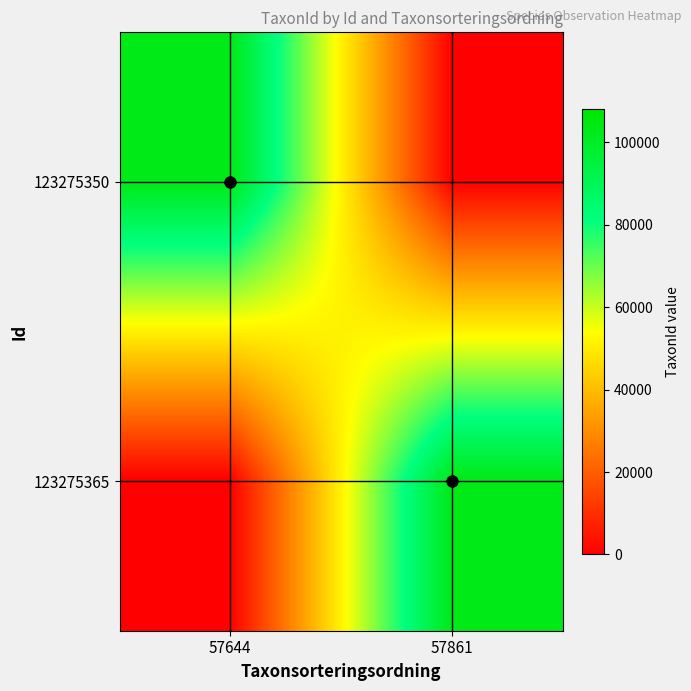

Between 57644 and 57861, which is larger?

57644